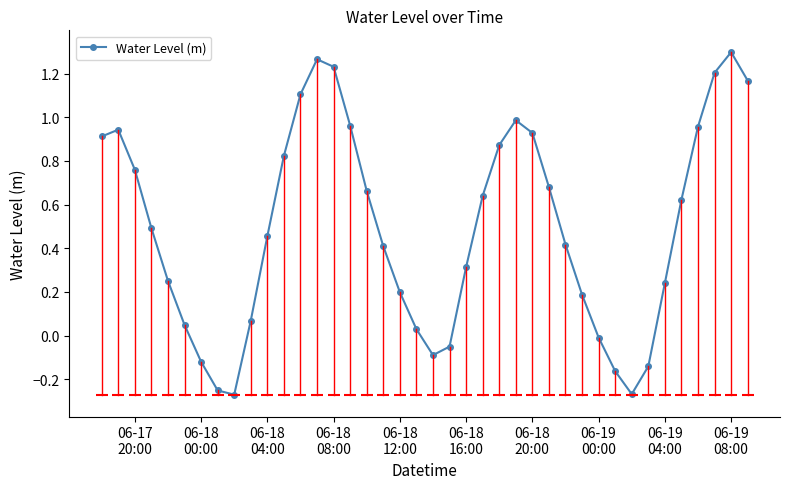

True or false: there are more than 2 points higher than both neighbors.

True